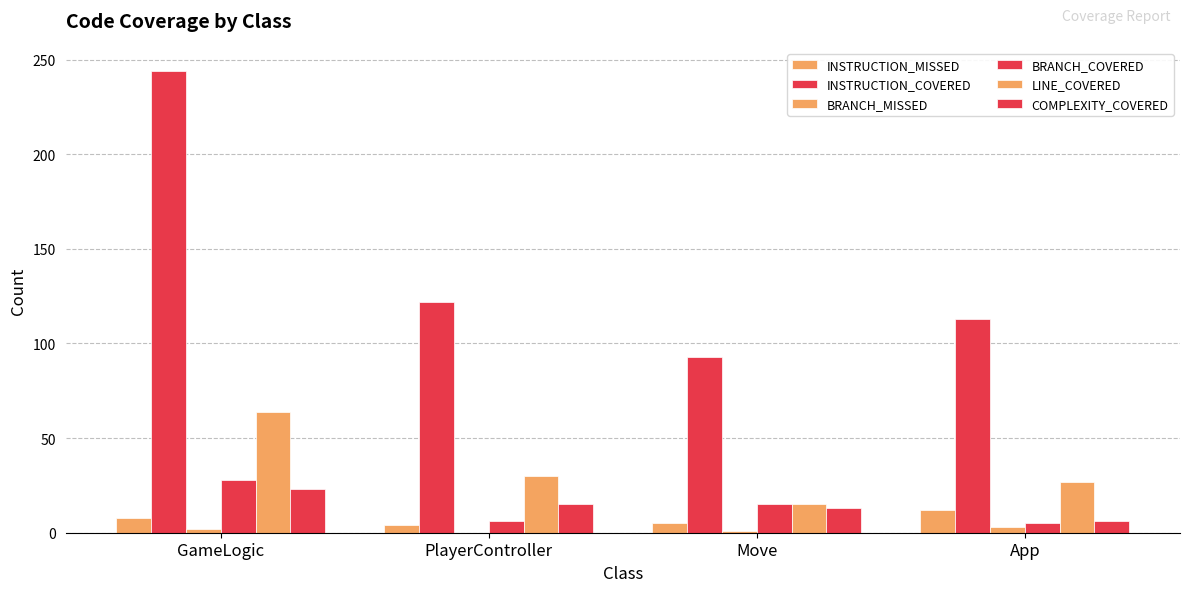

What is the label of the 2nd bar from the left?

PlayerController